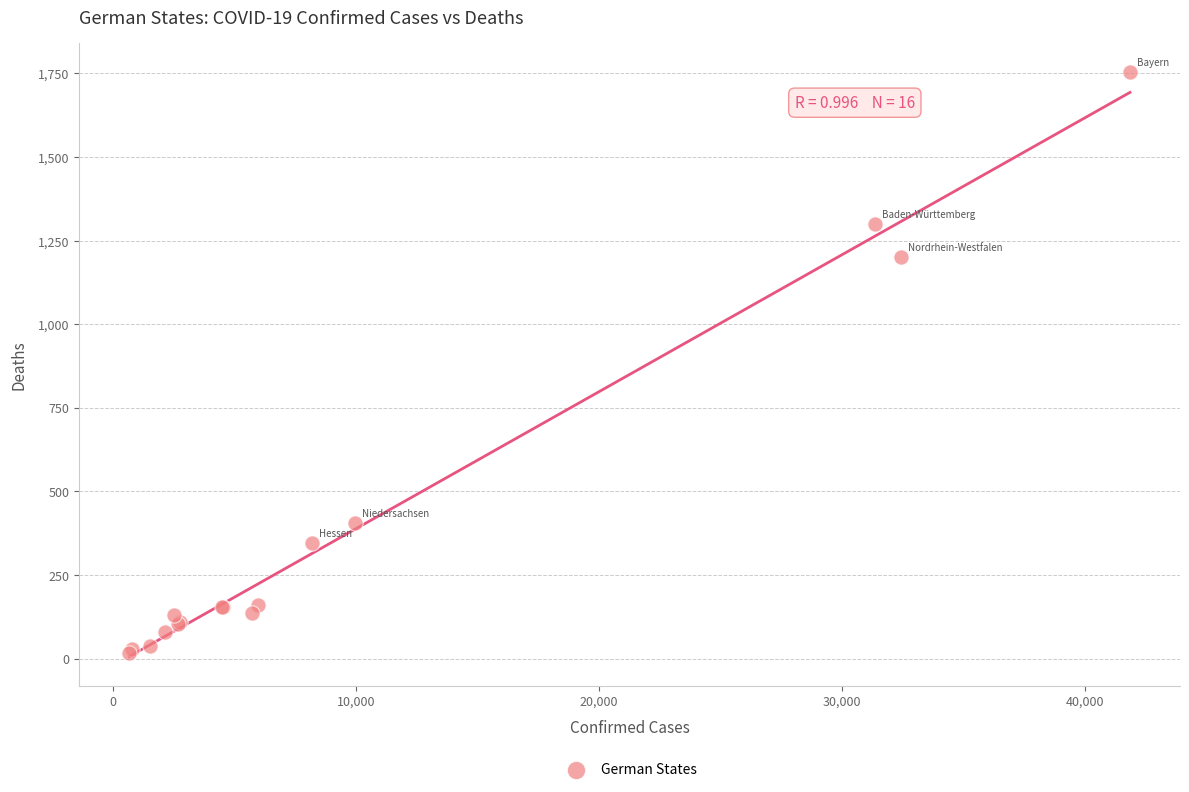

What Y value in the scatter plot is closest to 885?

1200